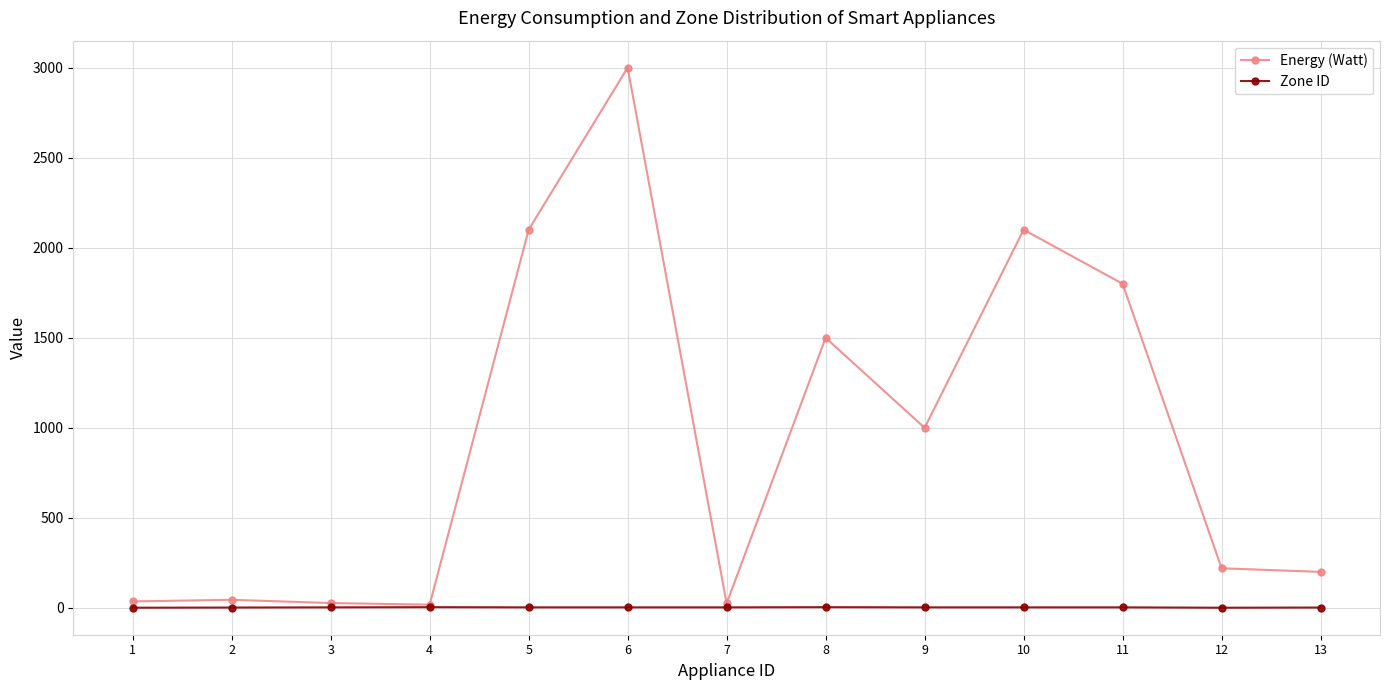

List the series in order of their overall mean, lowest first.

Zone ID, Energy (Watt)